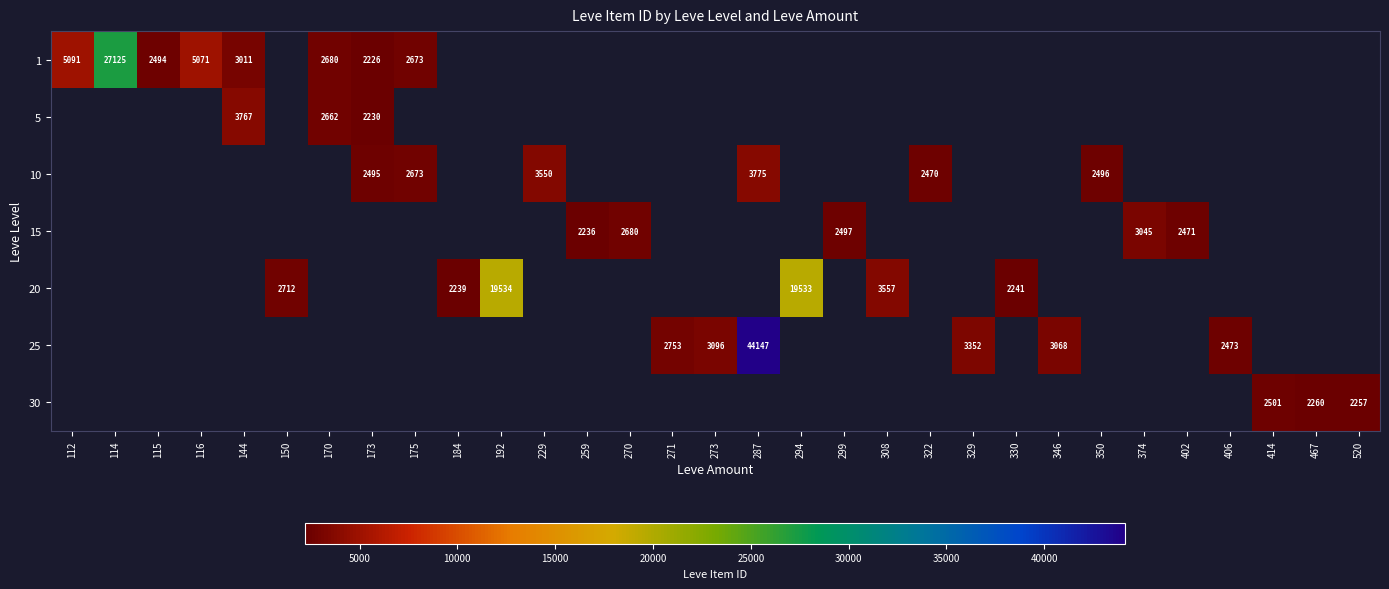

True or false: 10 has a value of 2673 at 175.

True